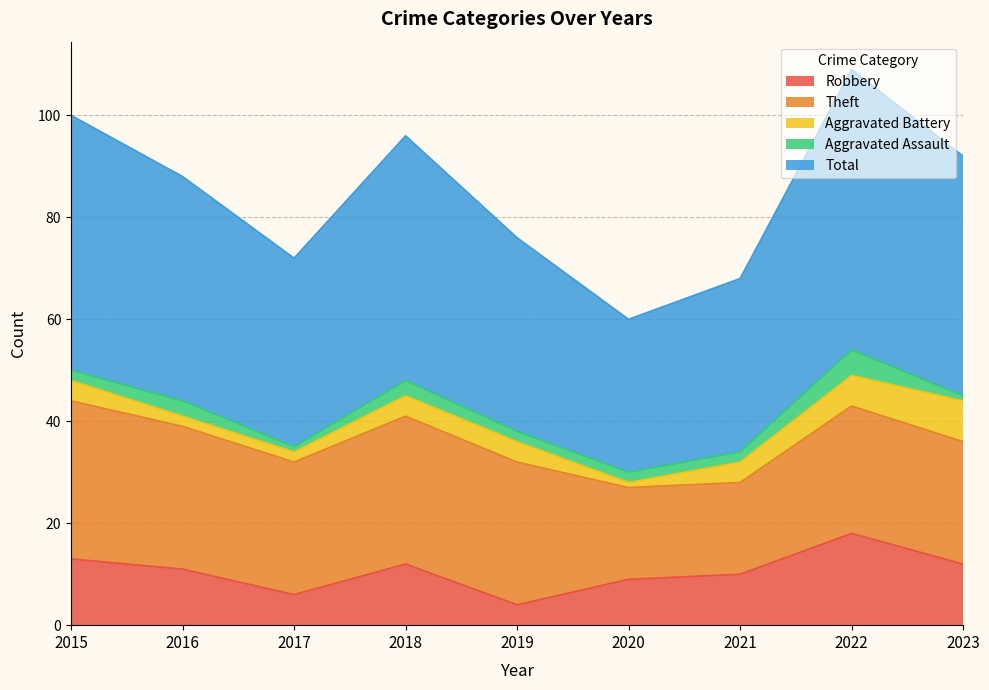

The value of Theft at 2017 is 26. True or false?

True